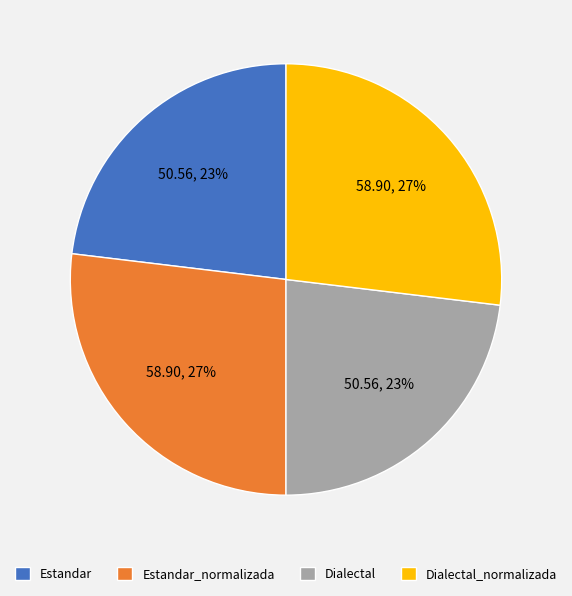

What percentage is the Estandar_normalizada slice, to the nearest percent?

27%